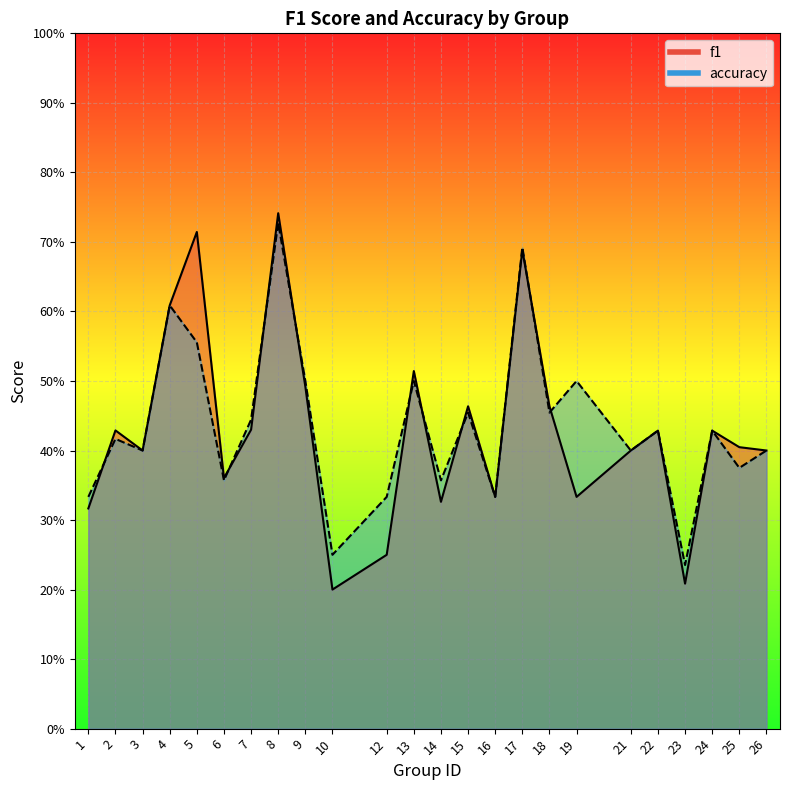

Reading right to left, transcribe all the data shown in this chart.

f1: 0.4	0.4	0.4	0.2	0.4	0.4	0.3	0.5	0.7	0.3	0.5	0.3	0.5	0.2	0.2	0.5	0.7	0.4	0.4	0.7	0.6	0.4	0.4	0.3
accuracy: 0.4	0.4	0.4	0.2	0.4	0.4	0.5	0.5	0.7	0.3	0.5	0.4	0.5	0.3	0.2	0.5	0.7	0.4	0.4	0.6	0.6	0.4	0.4	0.3